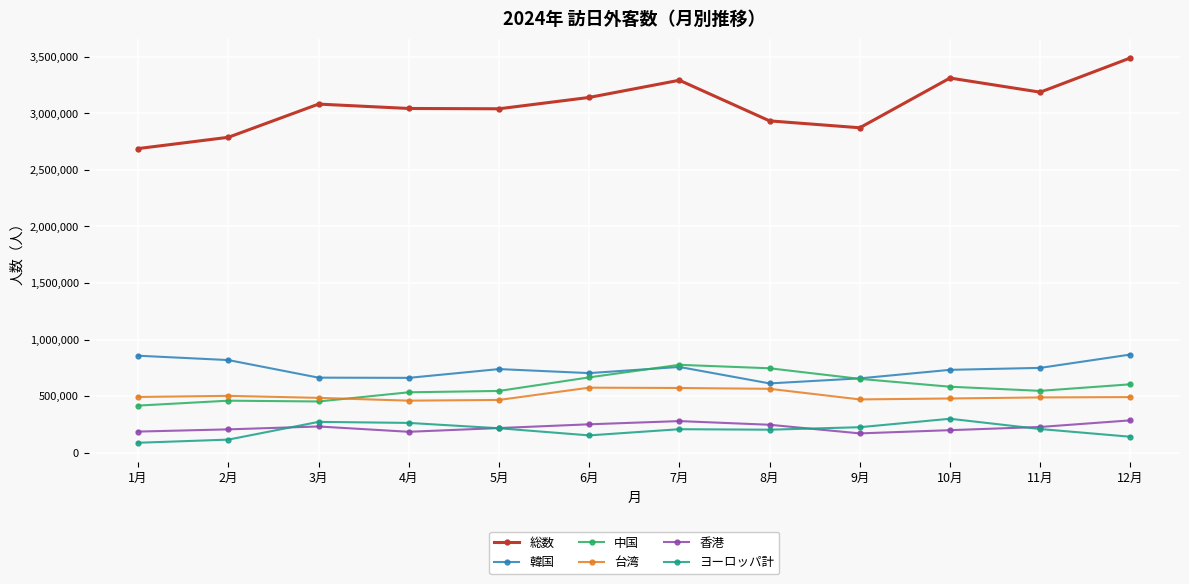

What are all the series names shown in the legend?

総数, 韓国, 中国, 台湾, 香港, ヨーロッパ計